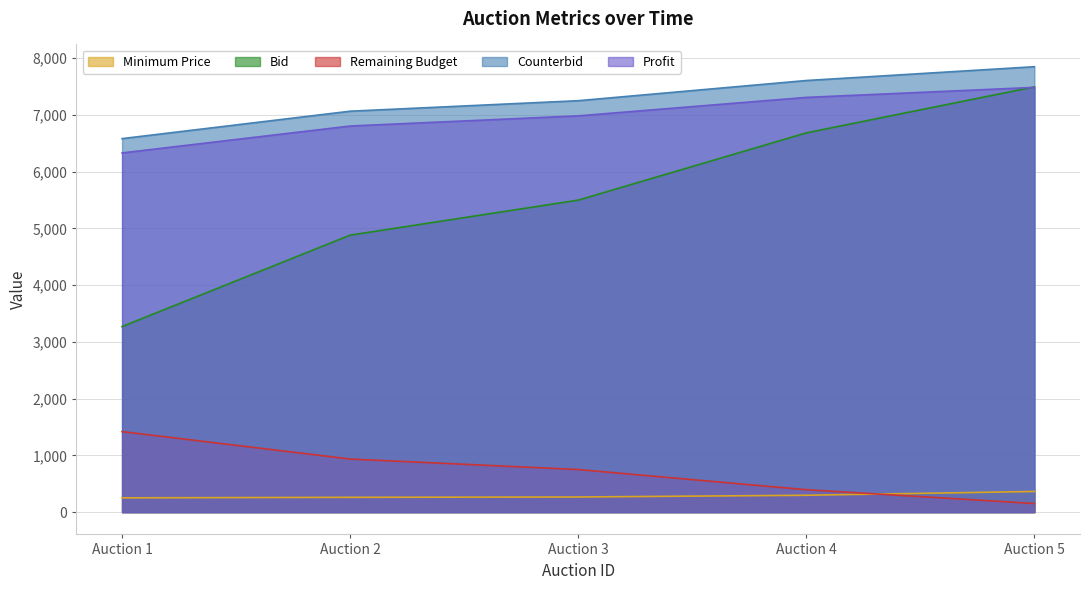

What is the approximate value of Bid at Auction 5?

7493.0